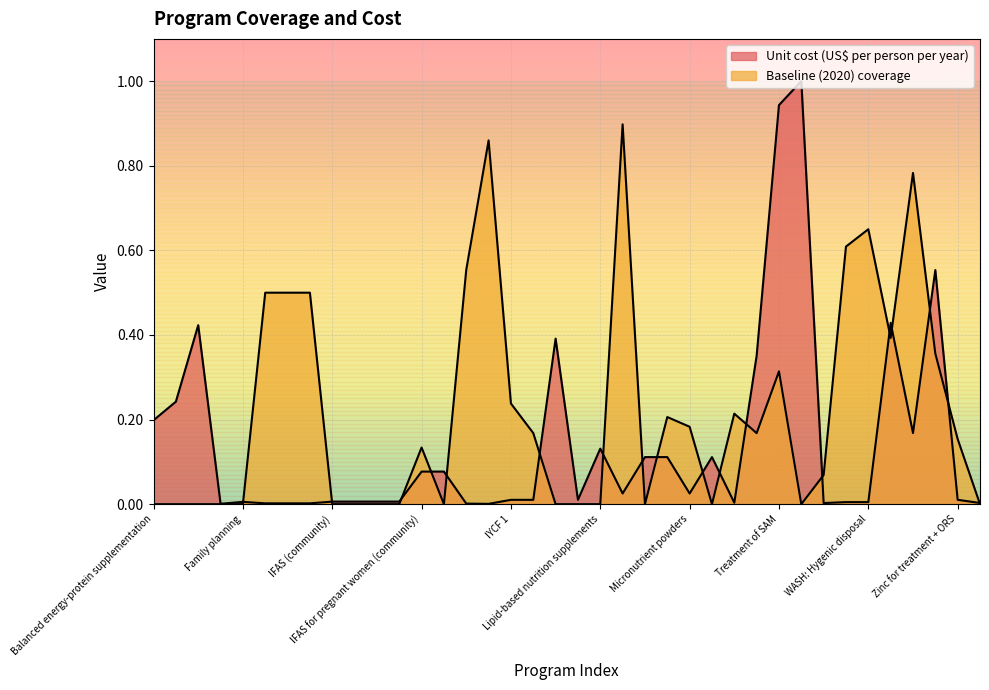

Does the chart display data point markers on the line(s)?

No